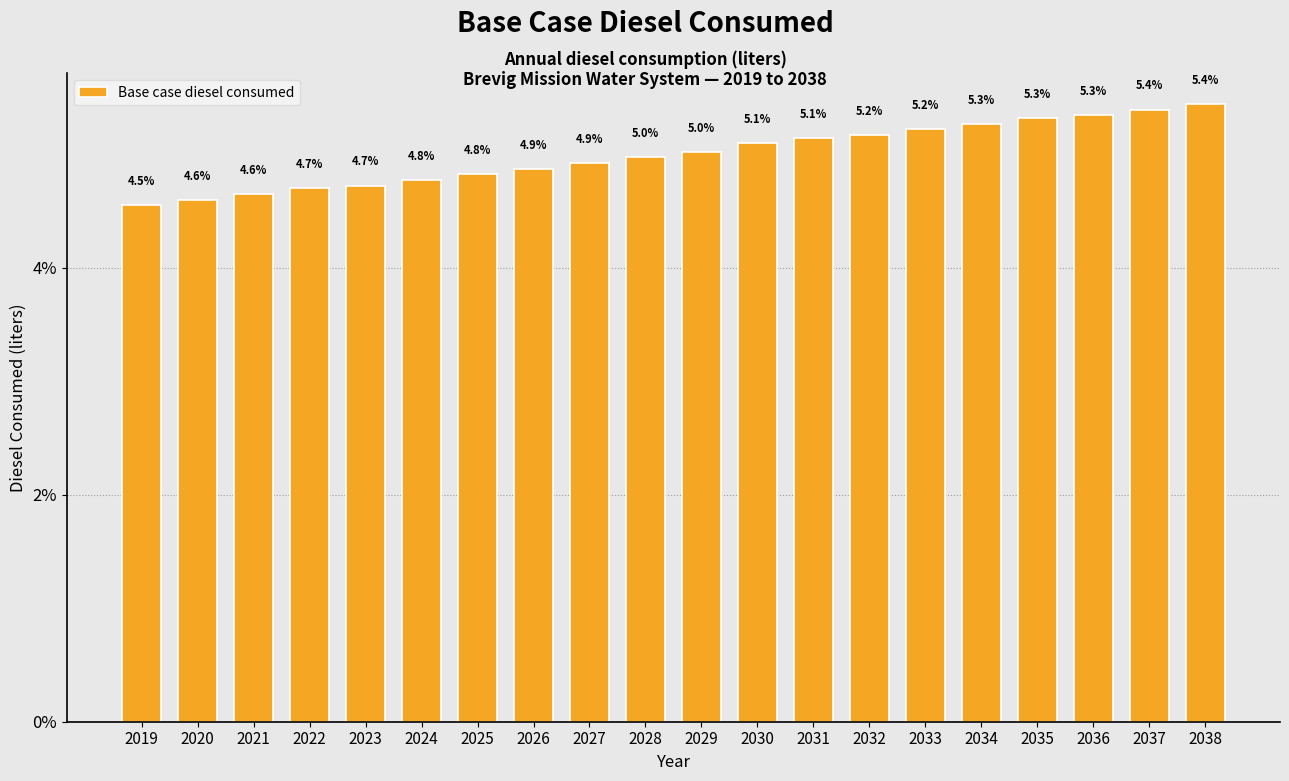

Reading right to left, extract all data points from this chart.

5.4	5.4	5.3	5.3	5.3	5.2	5.2	5.1	5.1	5.0	5.0	4.9	4.9	4.8	4.8	4.7	4.7	4.6	4.6	4.5